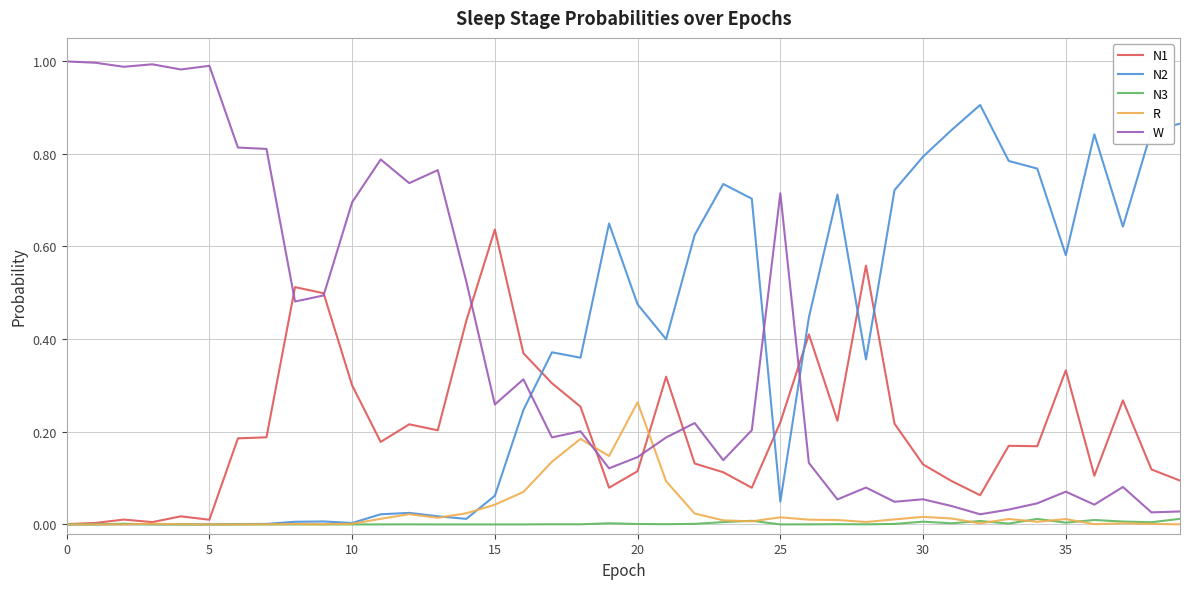

Which series has the widest spread of values?

W